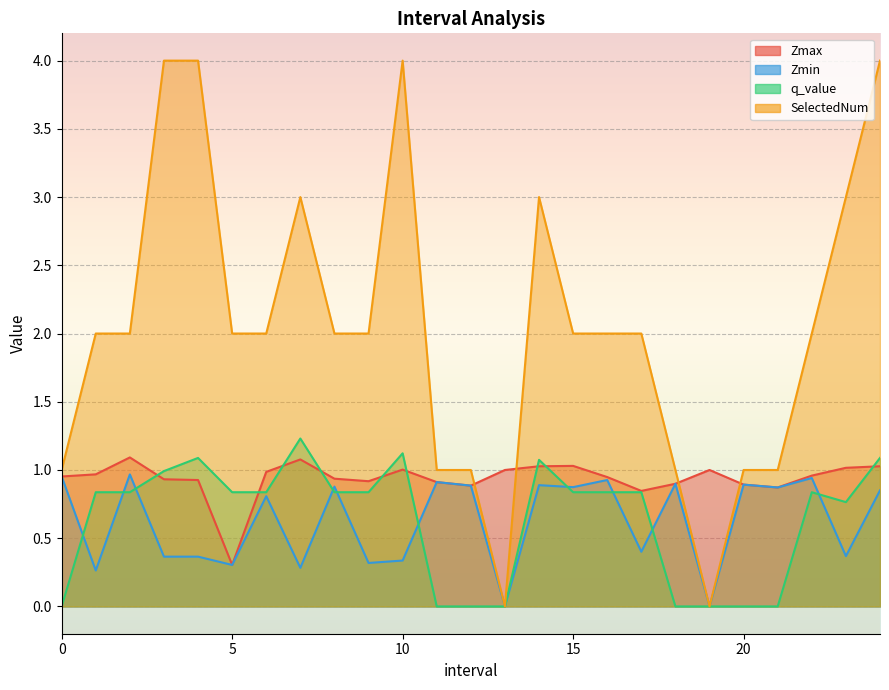

Where do Zmax and SelectedNum first cross each other?

12.0 and 13.0